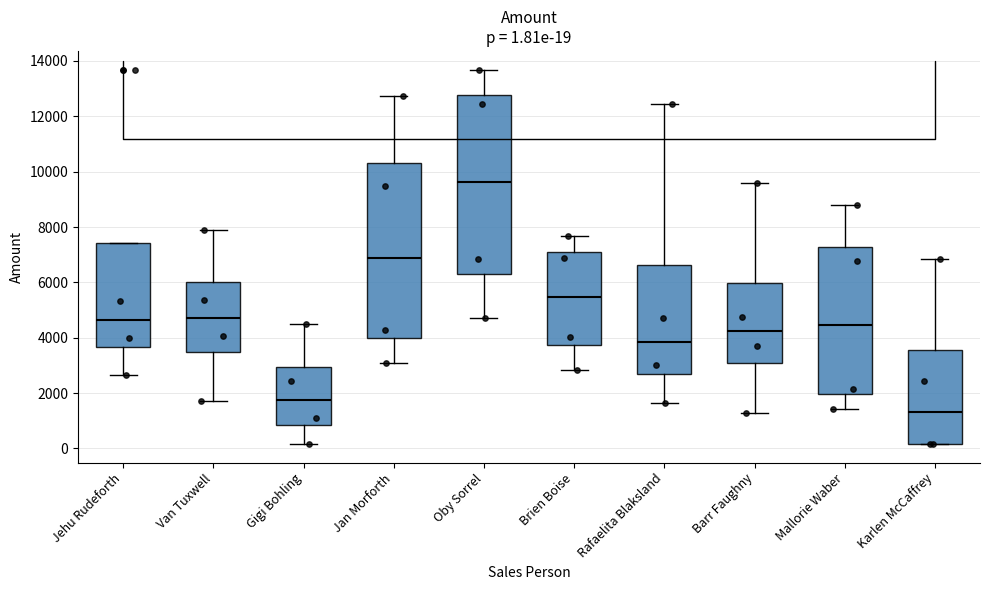

Which box has the lowest median line?

Karlen McCaffrey